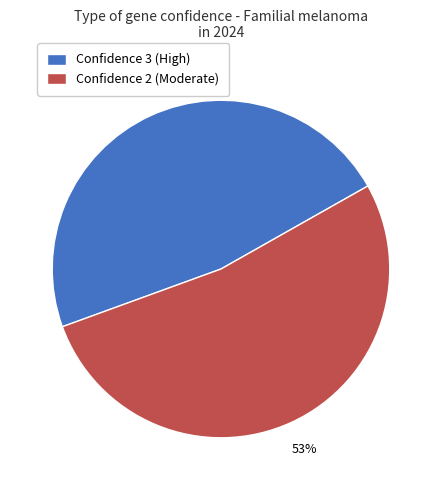

Which slice is the largest?

Confidence 2 (Moderate)